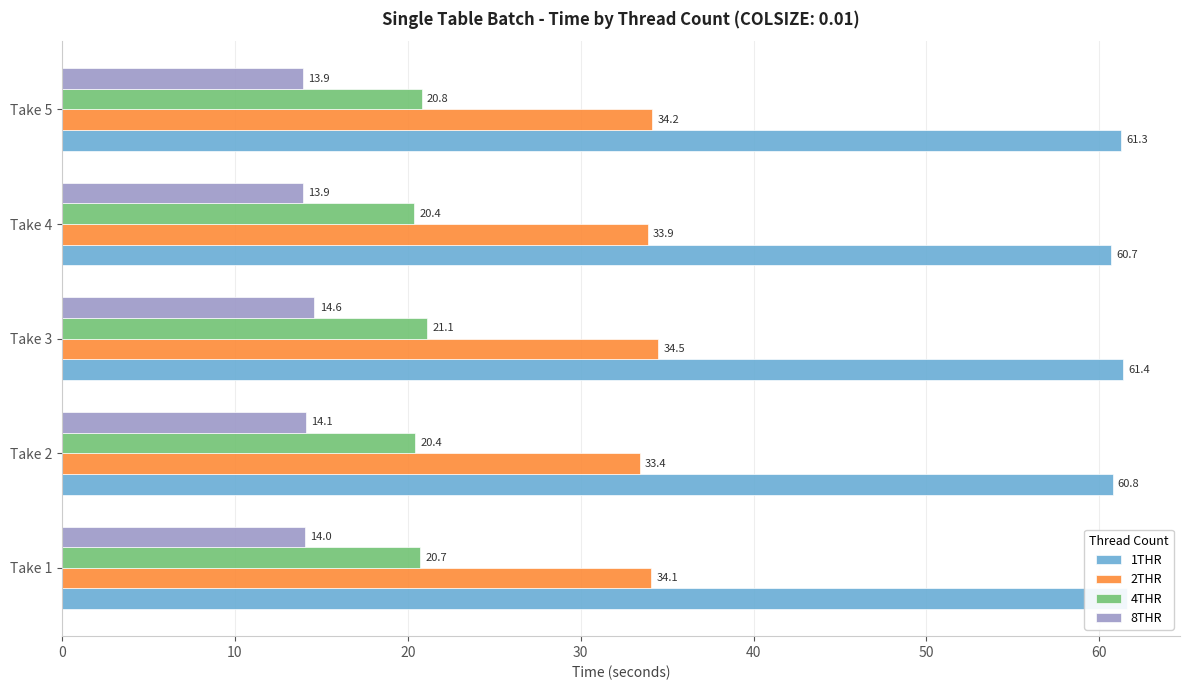

What is the highest value of the 2THR series?

34.5